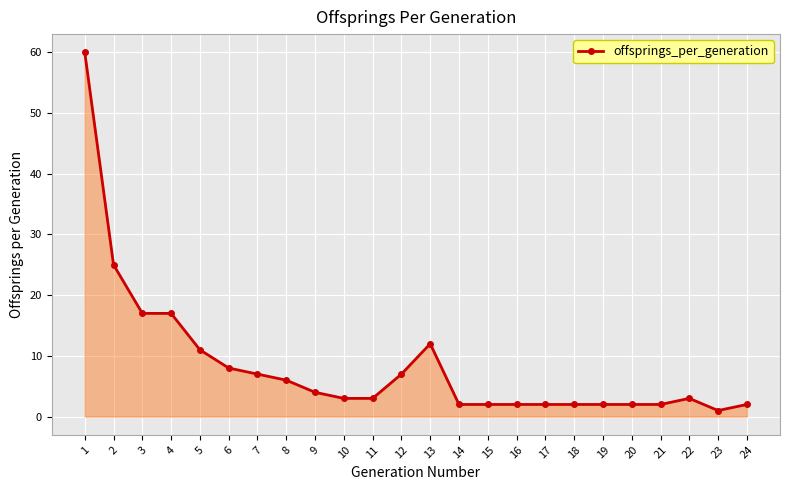

True or false: the data has more than 0 interior local peaks.

True